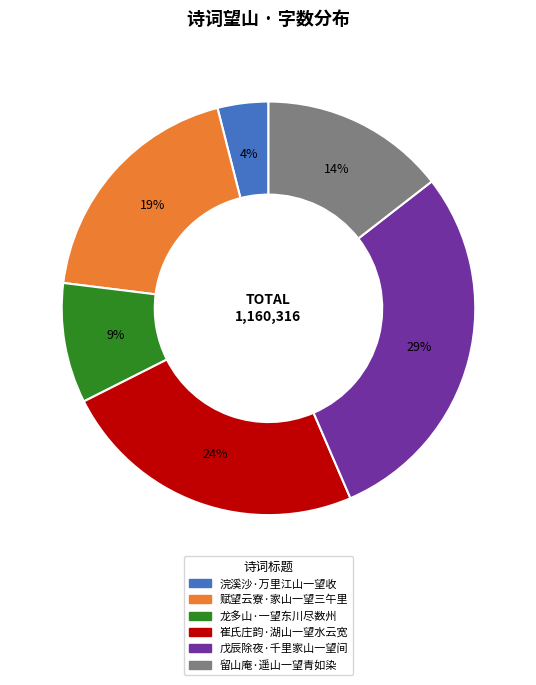

To the nearest percent, what is the combined percentage of 崔氏庄韵·湖山一望水云宽 and 赋望云寮·家山一望三午里?

43%